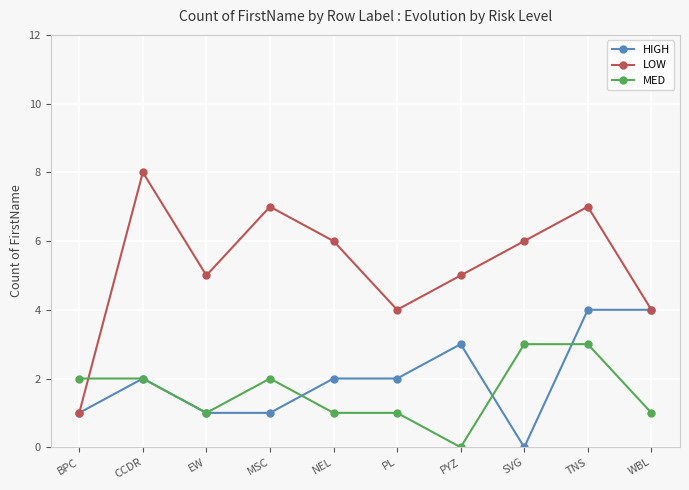

Rank the series at MSC from highest to lowest value.

LOW, MED, HIGH